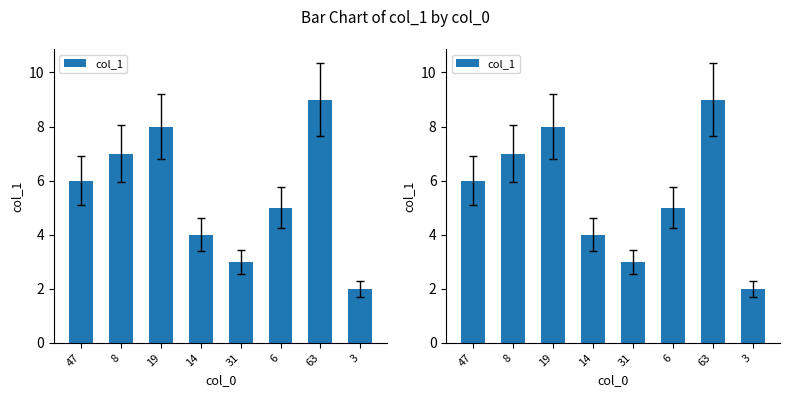

What is the difference between the second highest and minimum values?

6